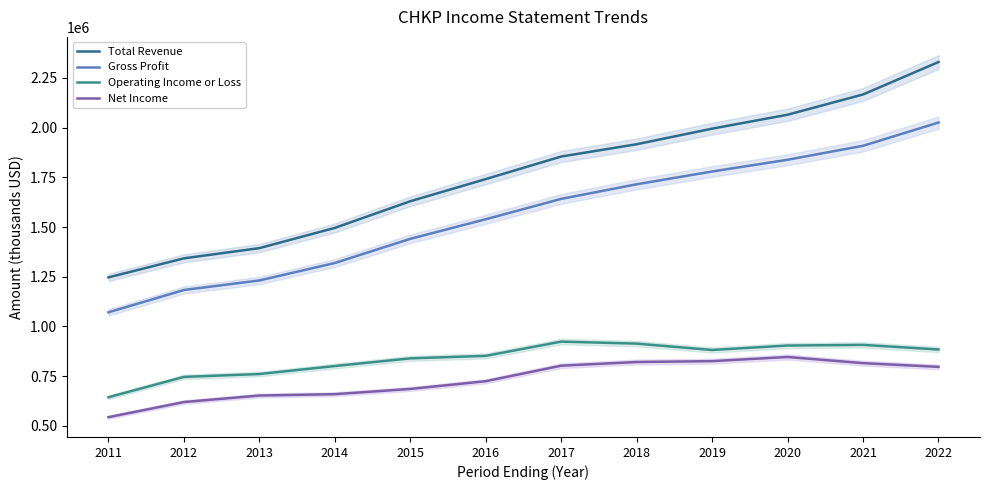

Which series has the widest spread of values?

Total Revenue